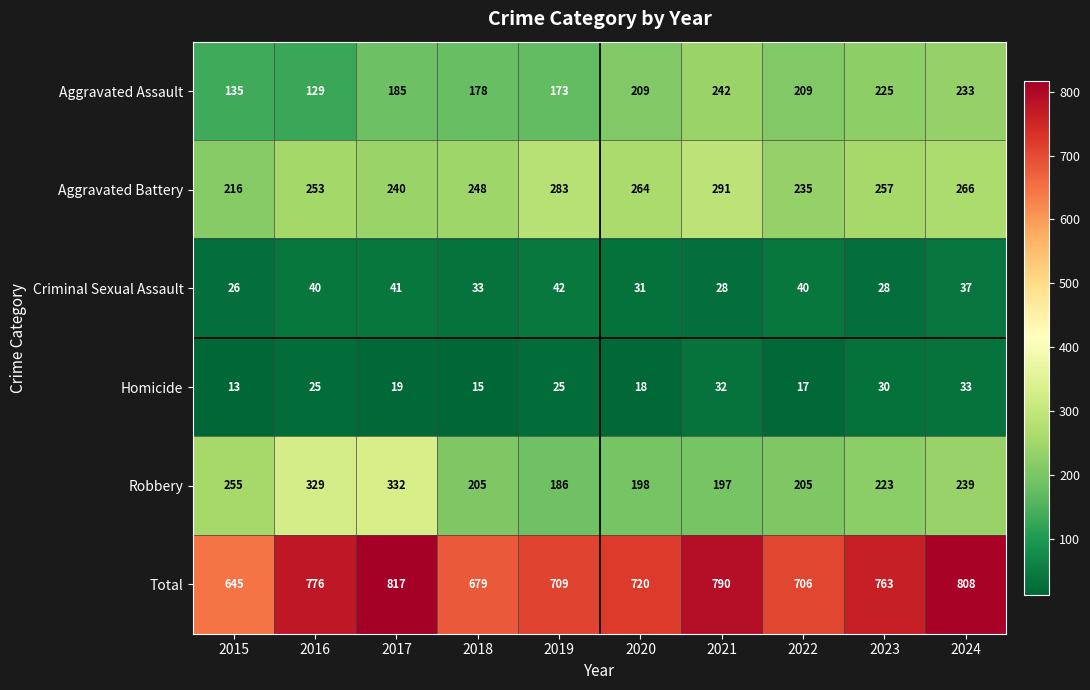

What is the difference between the maximum and minimum values in the Total series?

172